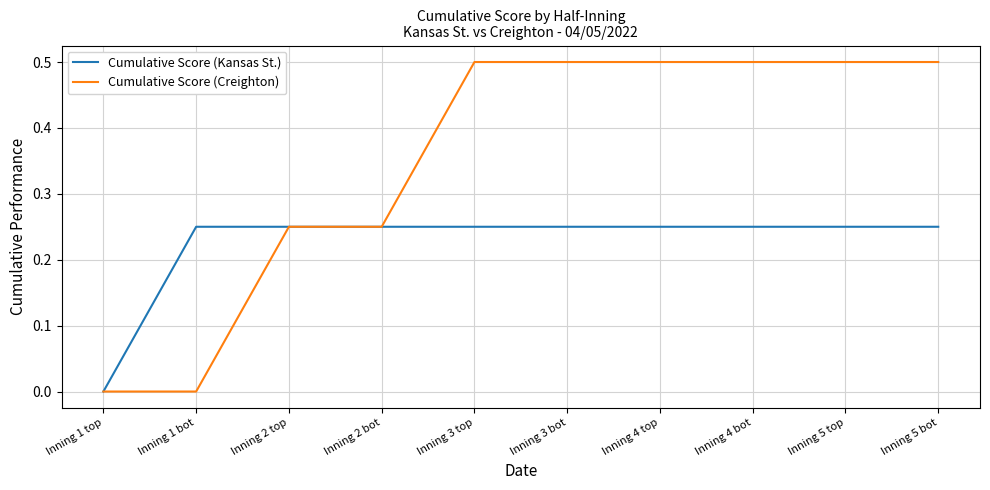

What is the maximum value shown in the chart?

0.5